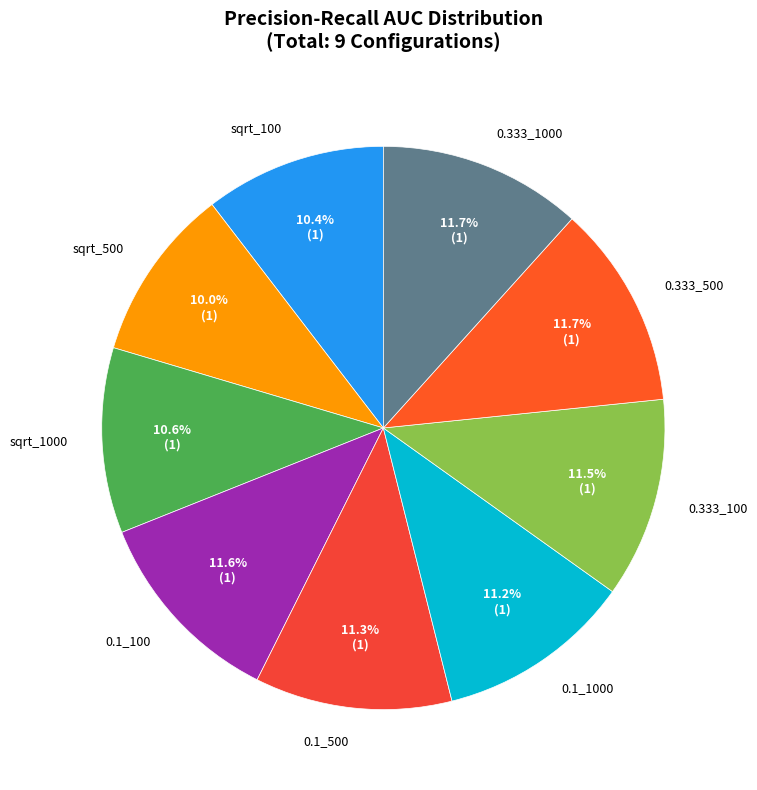

What is the total percentage of sqrt_500 and 0.333_100?

21.5%